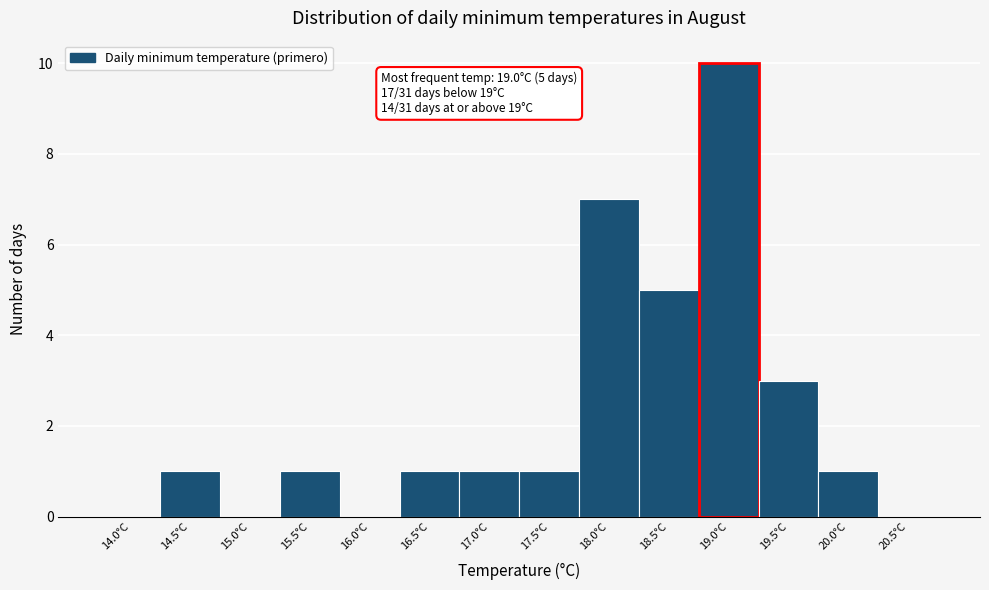

Reading left to right, list all the values displayed in this chart.

14.0°C=0	14.5°C=1	15.0°C=0	15.5°C=1	16.0°C=0	16.5°C=1	17.0°C=1	17.5°C=1	18.0°C=7	18.5°C=5	19.0°C=10	19.5°C=3	20.0°C=1	20.5°C=0